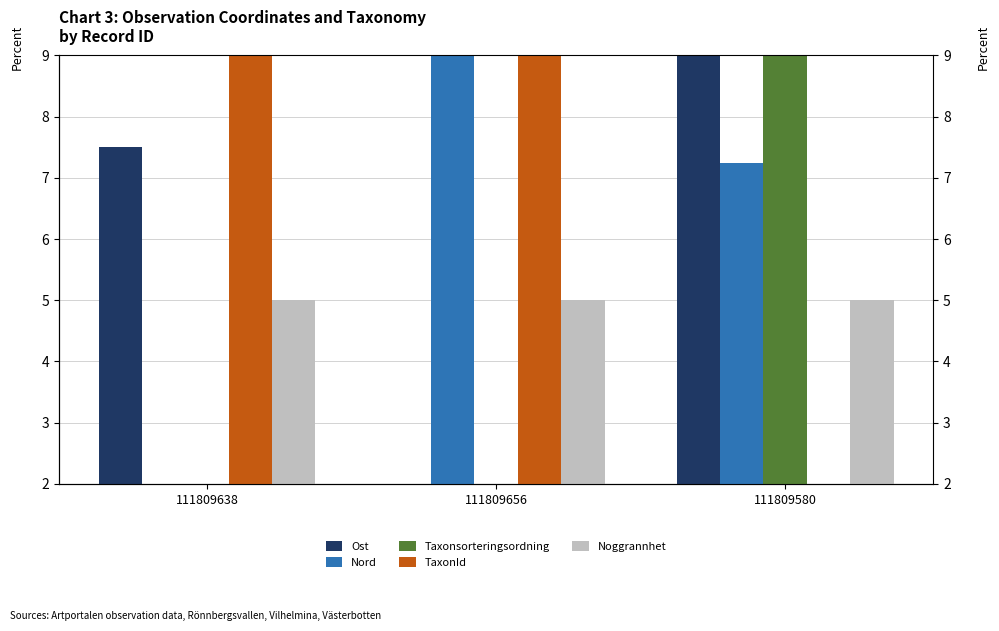

What is the sum of all Noggrannhet values?

15.0